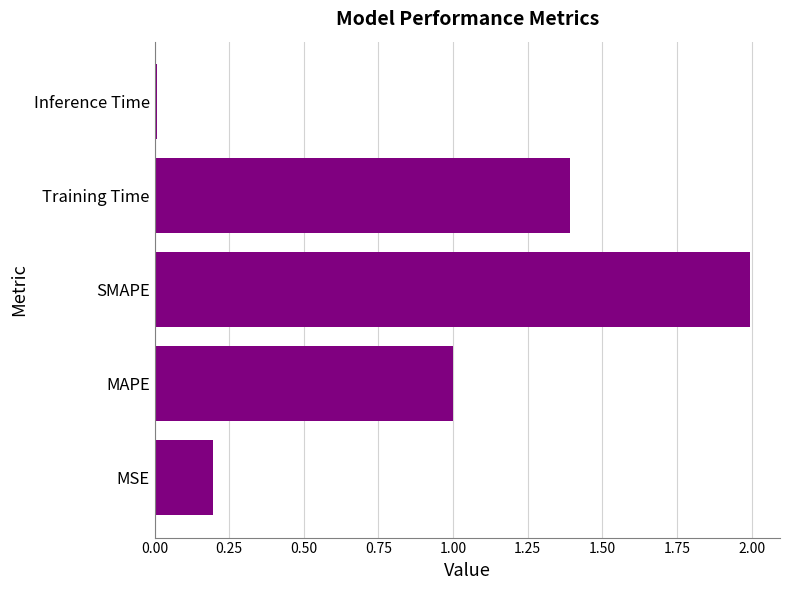

What is the difference between the second highest and minimum values?

1.4